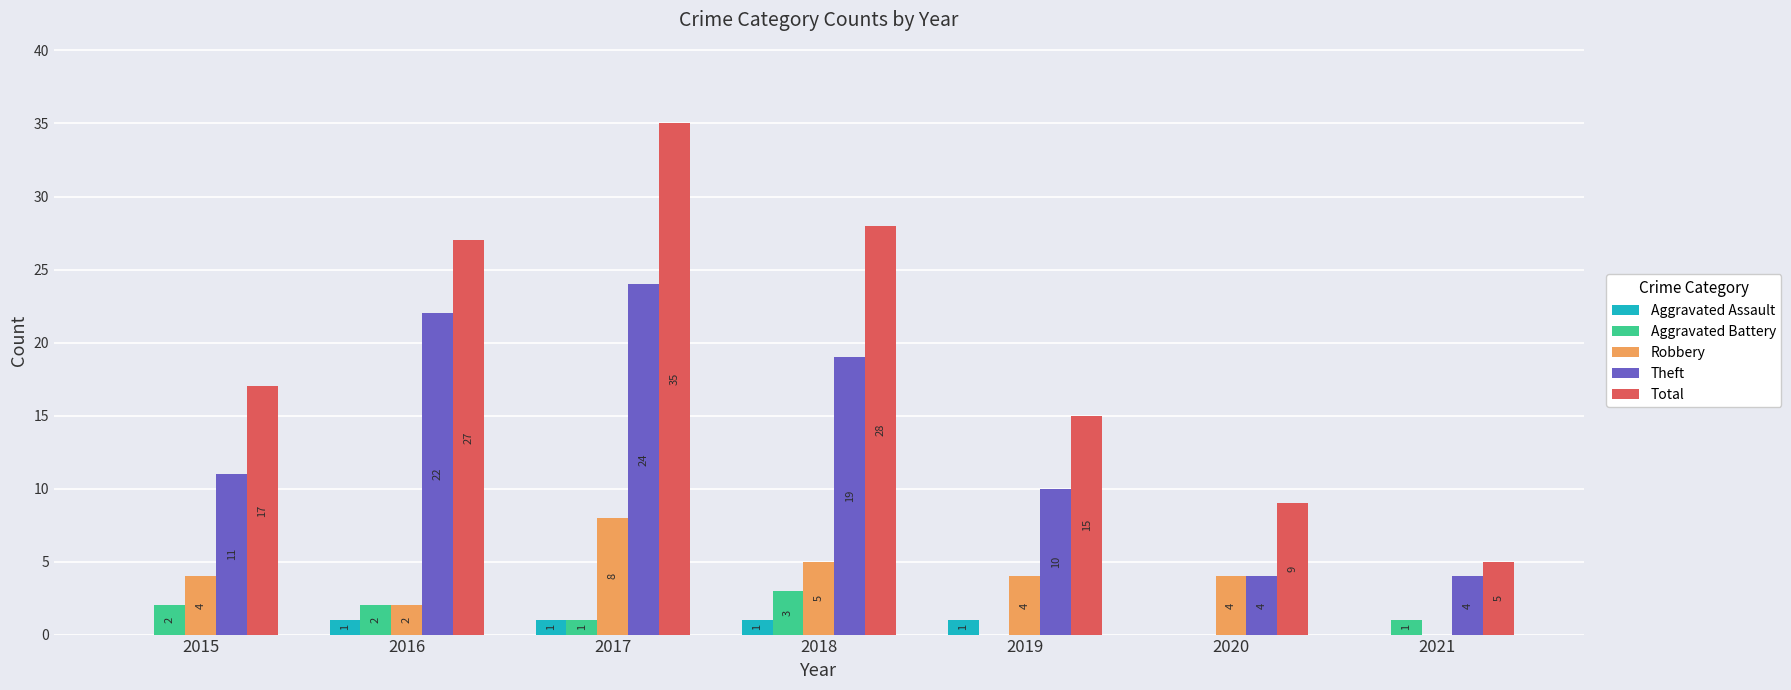

Count the number of data series in this chart.

5